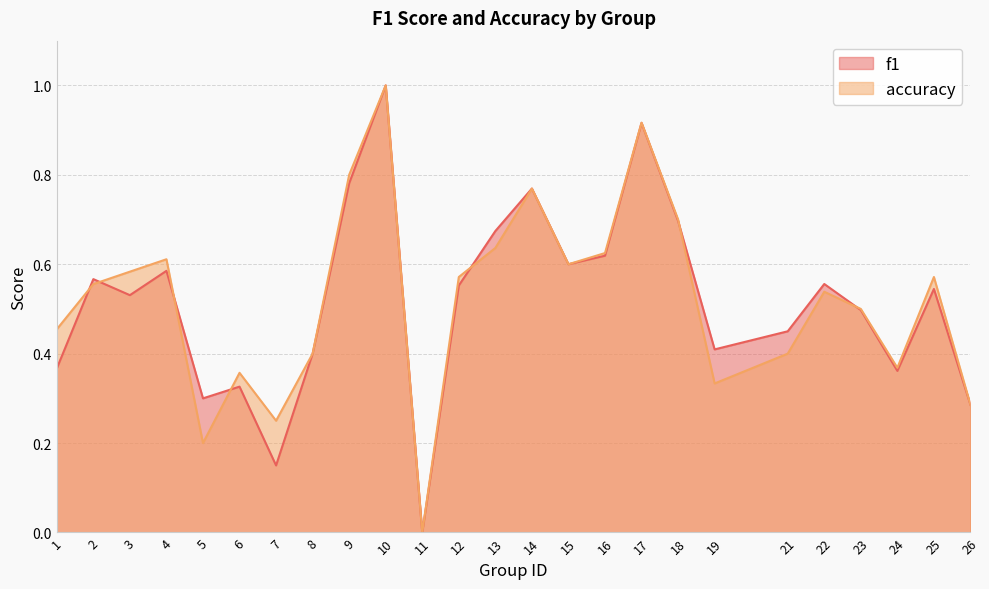

Is the value of f1 at 2 greater than the value of accuracy at 12?

No